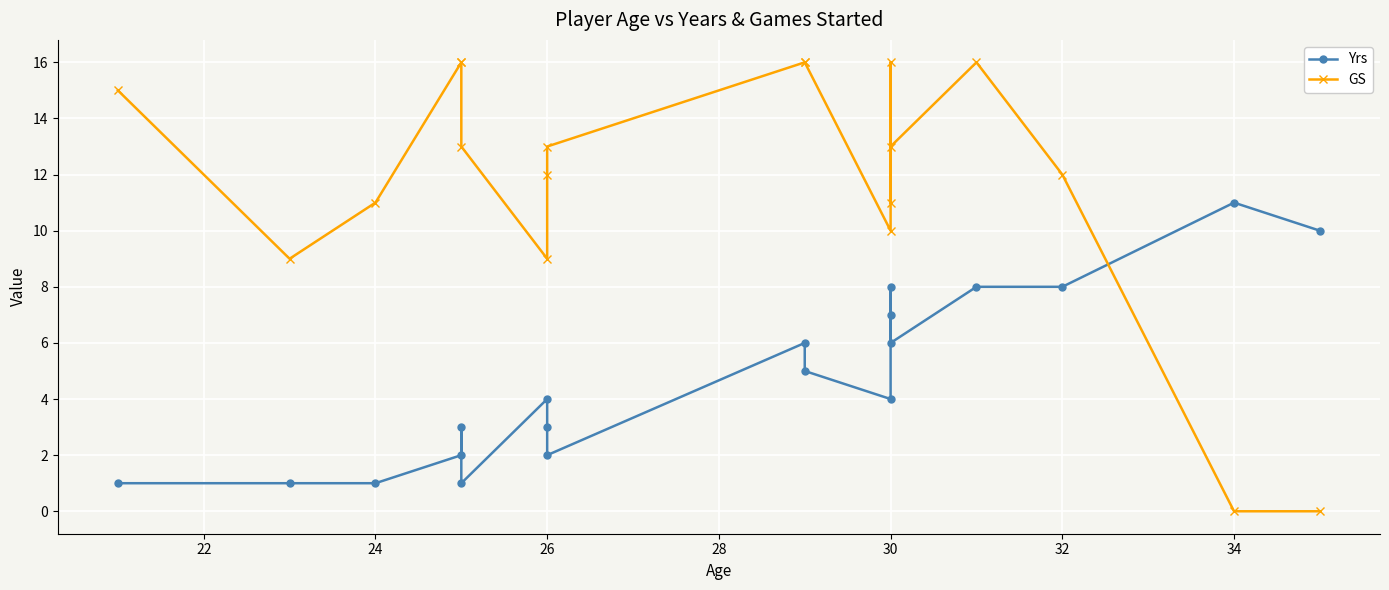

How many times do Yrs and GS cross each other?

1